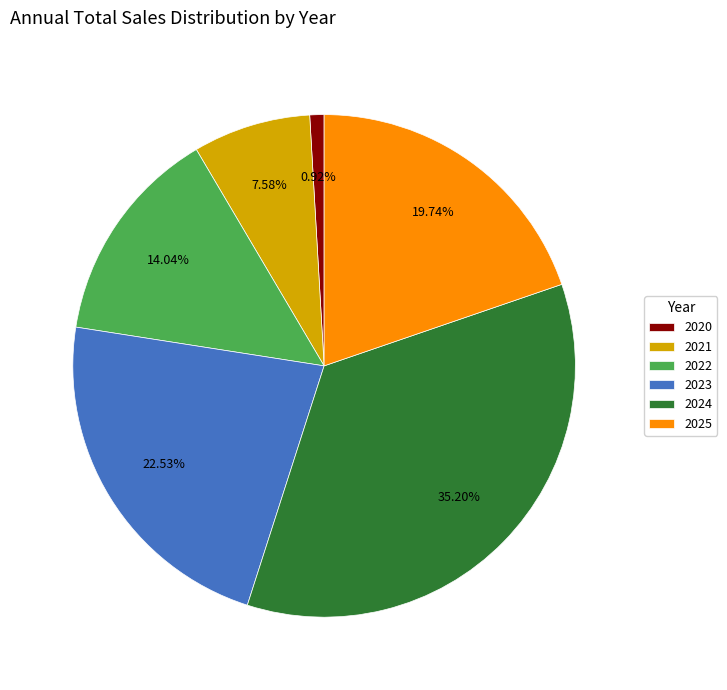

Count the number of slices in the pie.

6